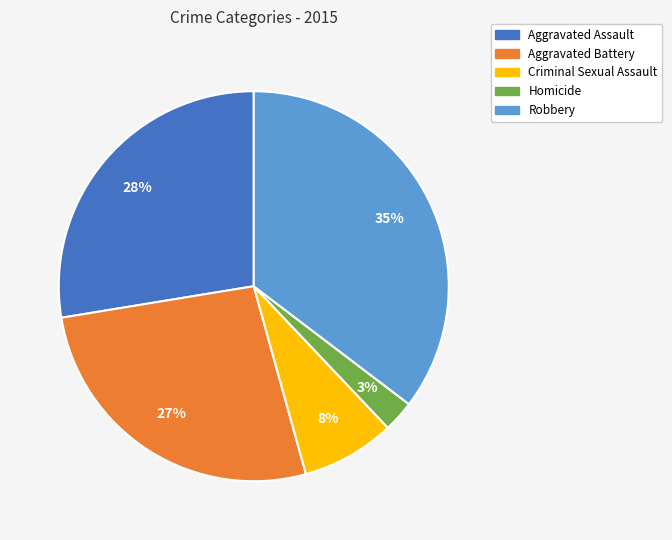

How many segments does this pie chart have?

5